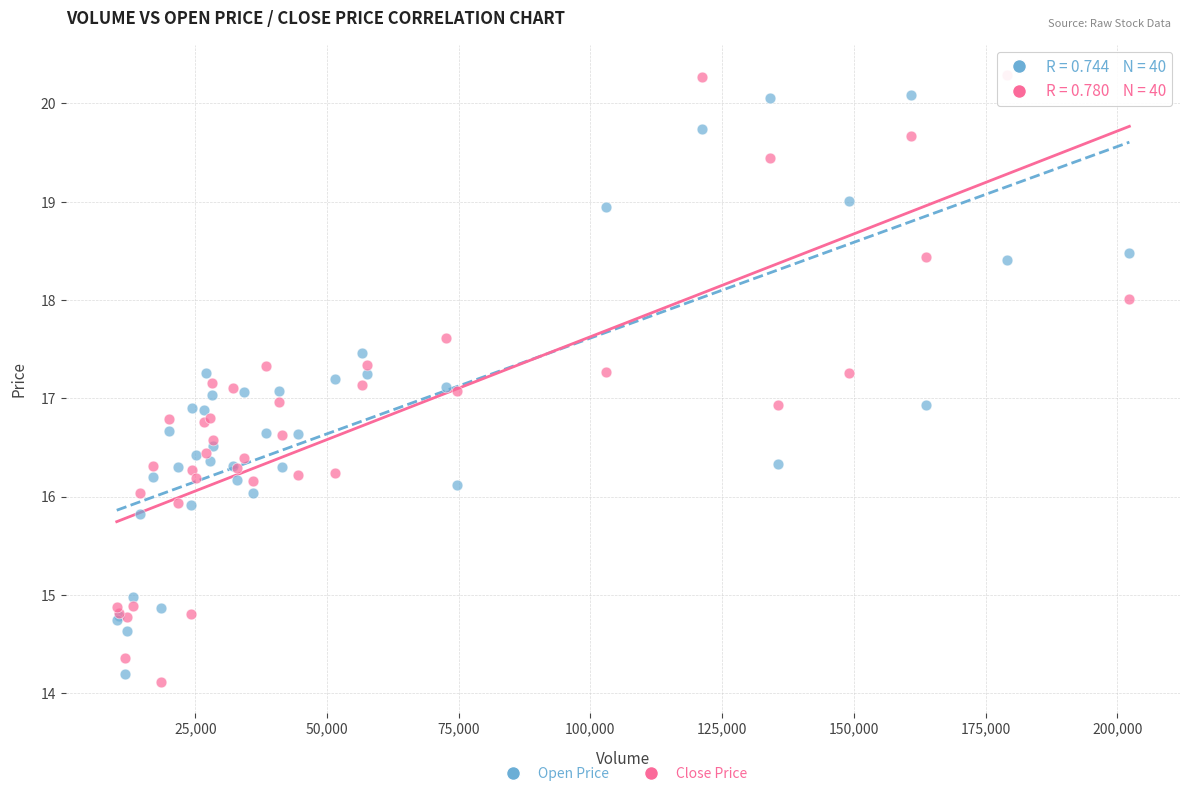

What is the X range (max minus min) for the scatter plot?

192199.5